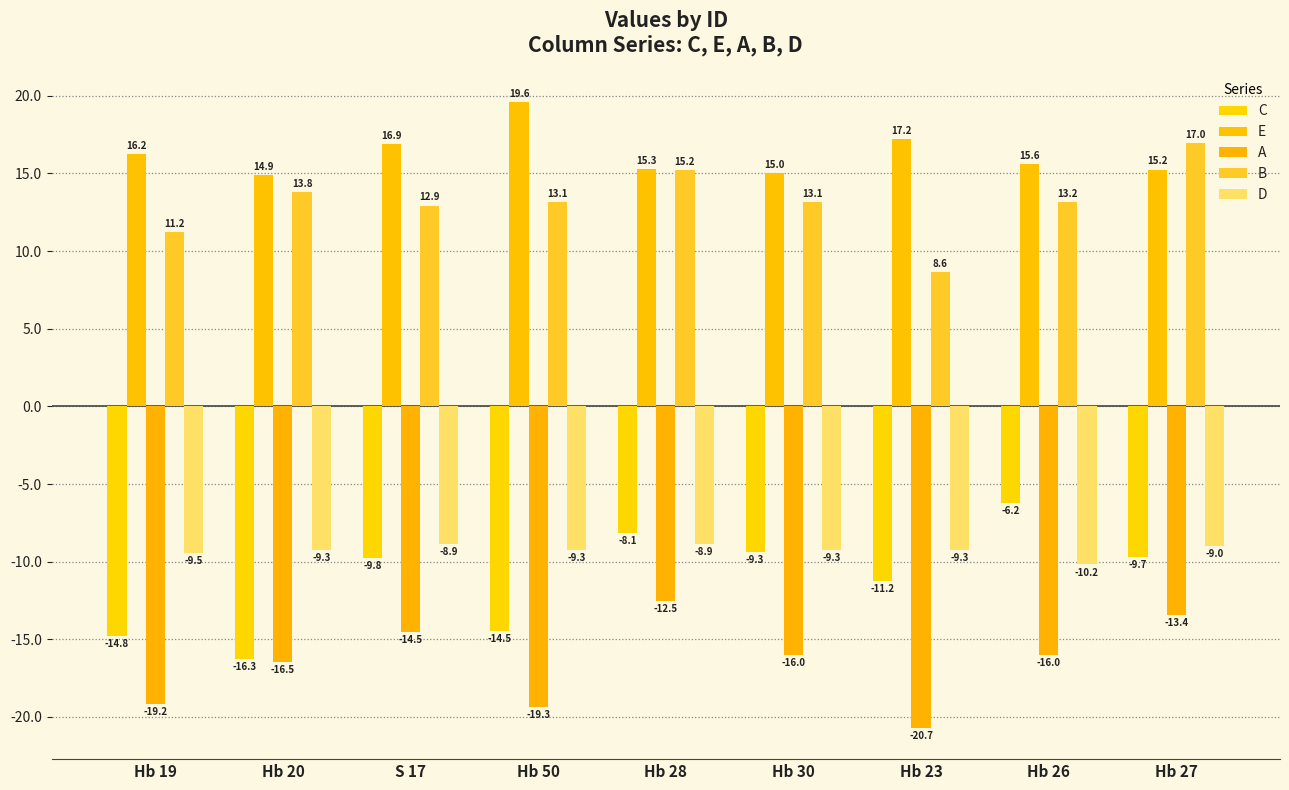

Between Hb 26 and Hb 27, which series saw the biggest shift?

B